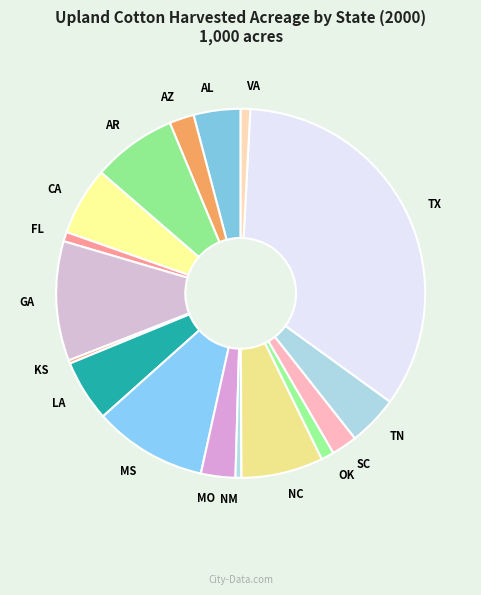

Which has a higher value, NC or TN?

NC